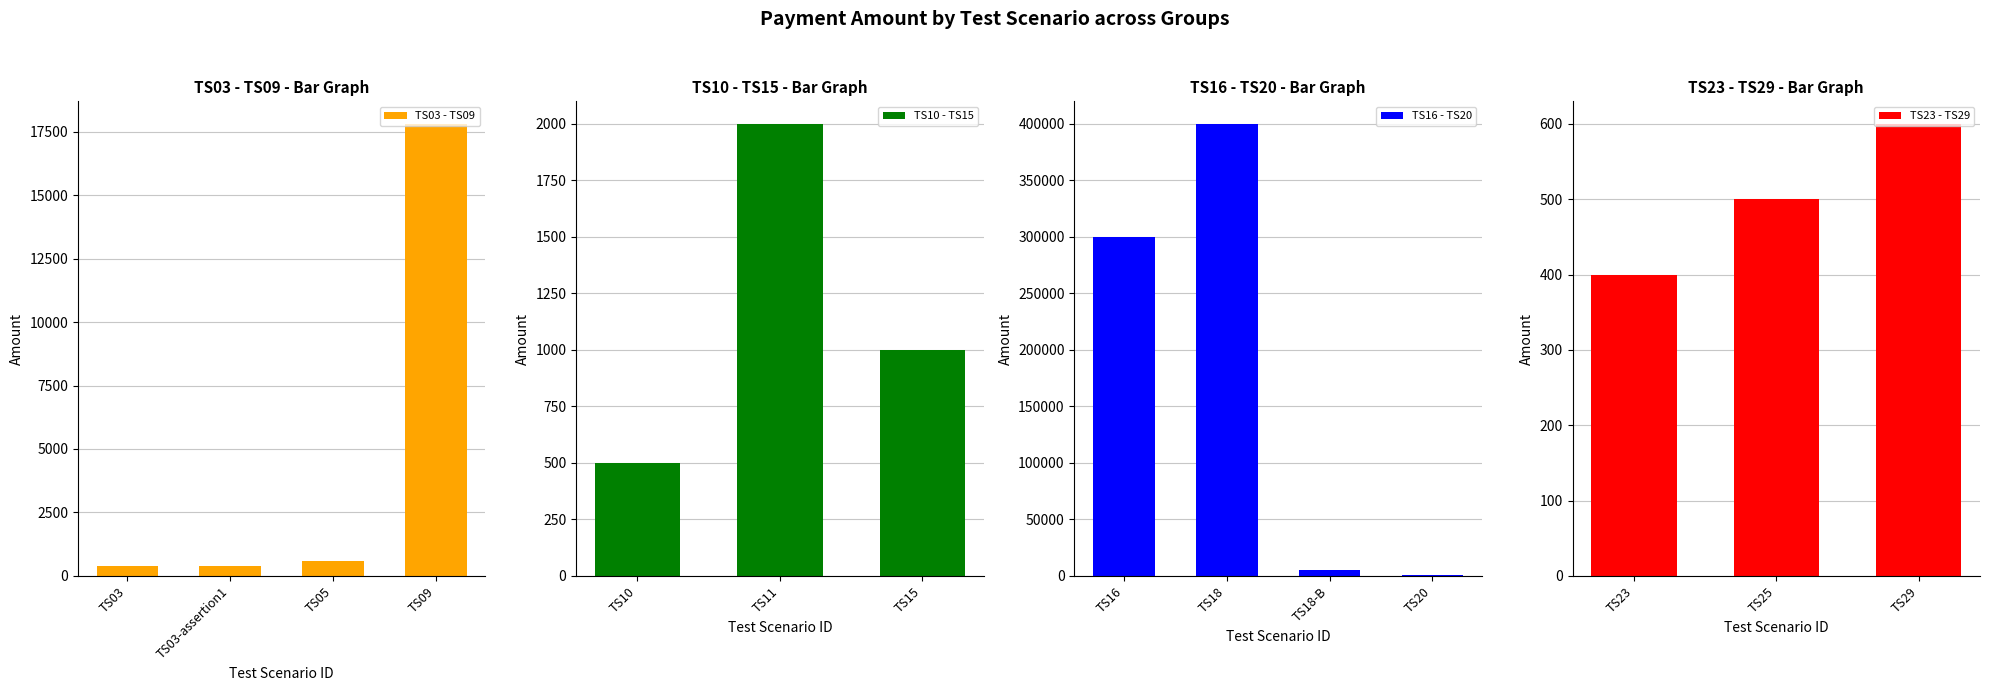

What is the difference between the values at TS05 and TS18?

399400